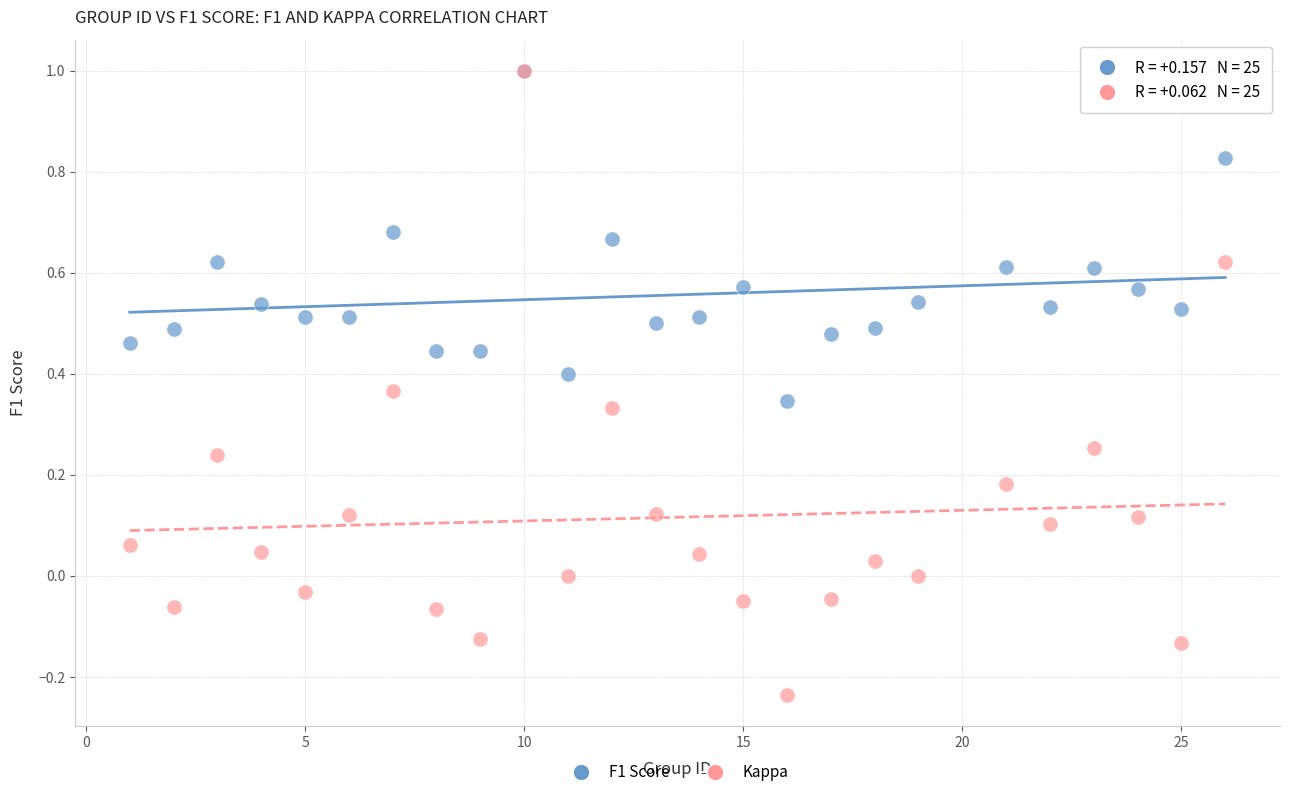

What are all the series names shown in the legend?

F1 Score, Kappa